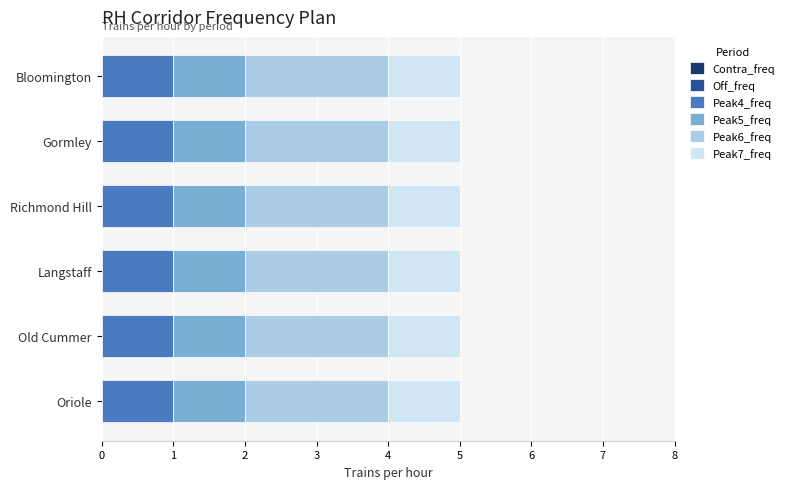

Is it true that Peak5_freq equals 1 at Gormley?

True